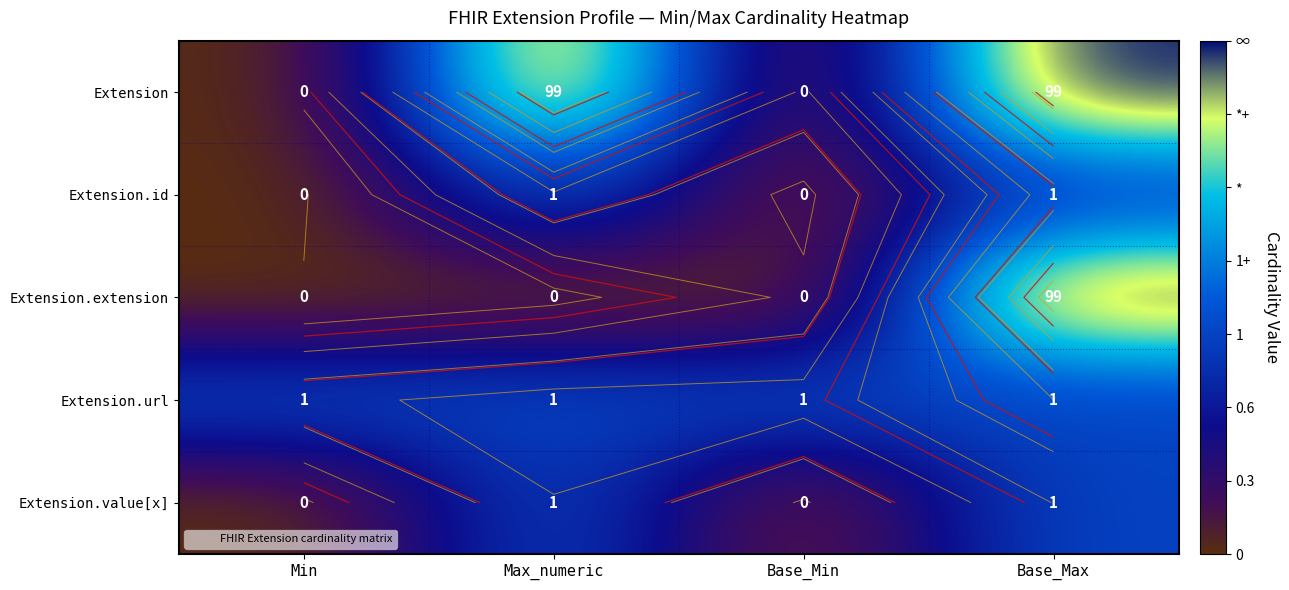

How many positive values does the Extension.extension series have?

1